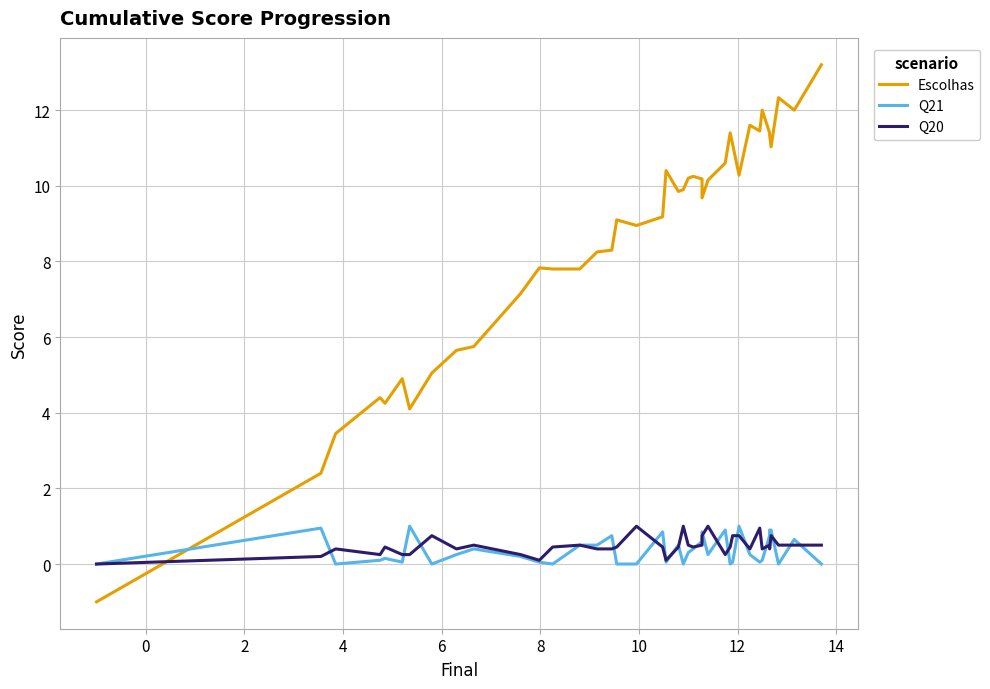

What is the label of the 28th point from the right?

12